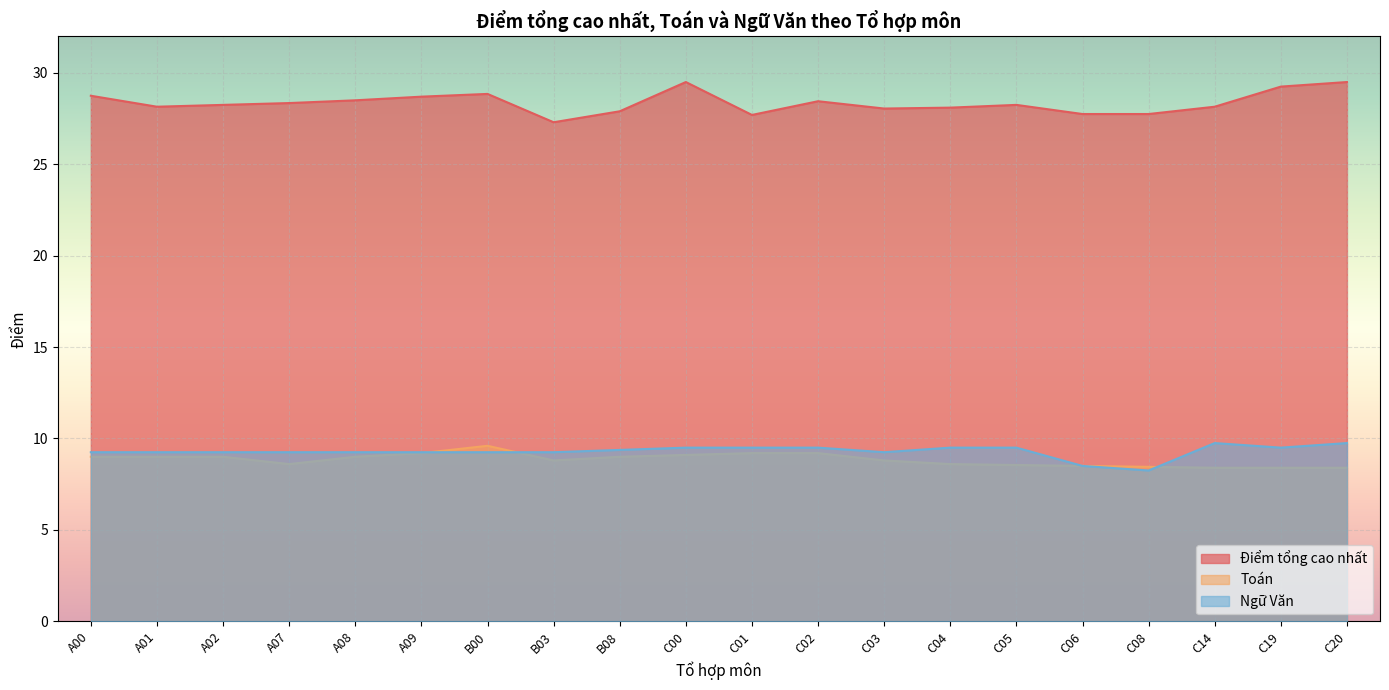

What position from the left is B03?

8